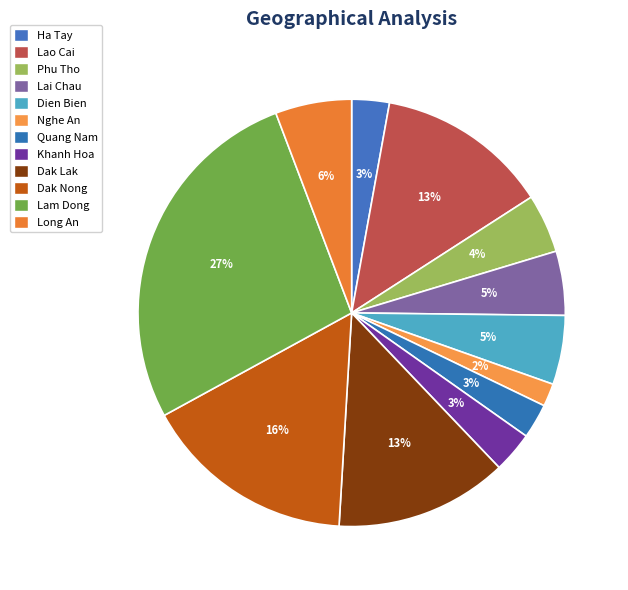

How many slices are in this pie chart?

12